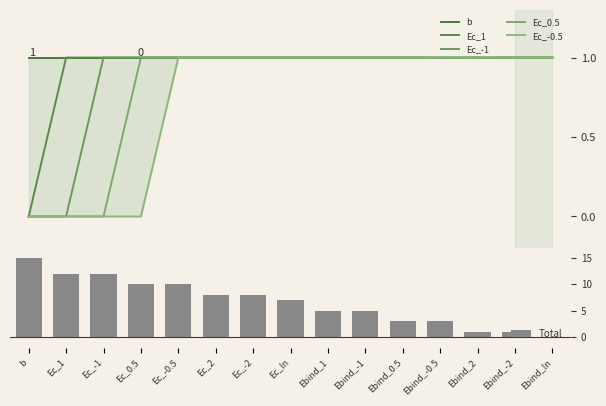

How many categories are shown in the chart?

15